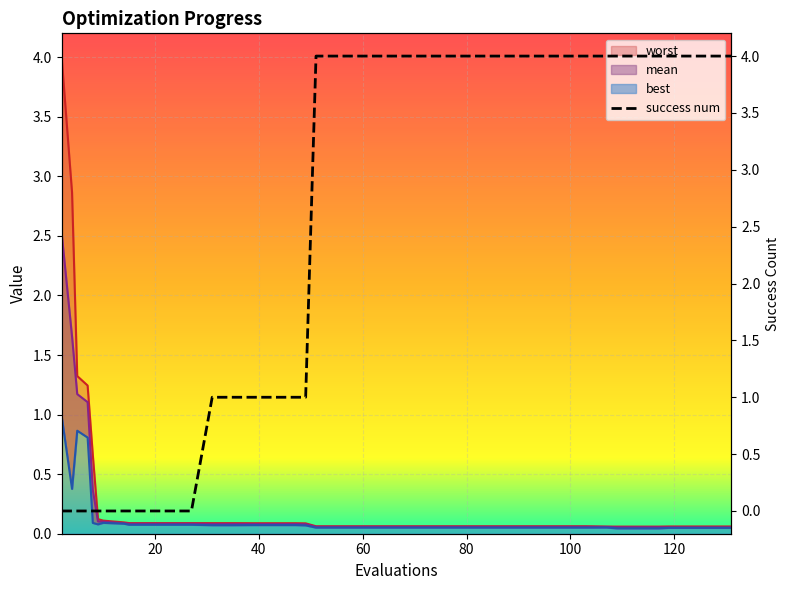

True or false: mean has a value of 0.1 at 6.

False